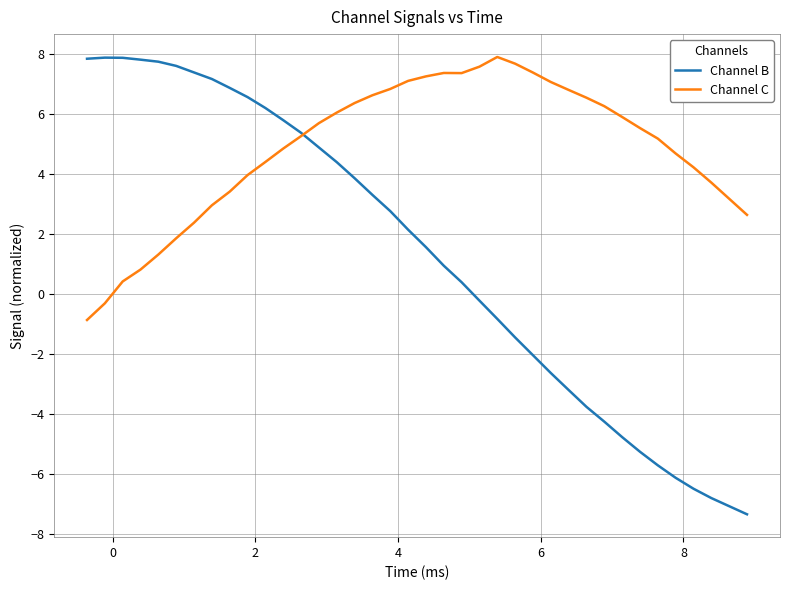

Is this an area chart (filled region under the line)?

No